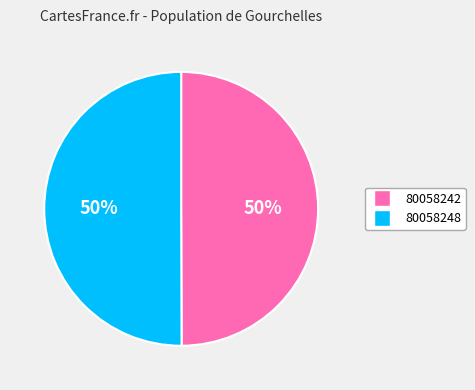

How many slices are in this pie chart?

2